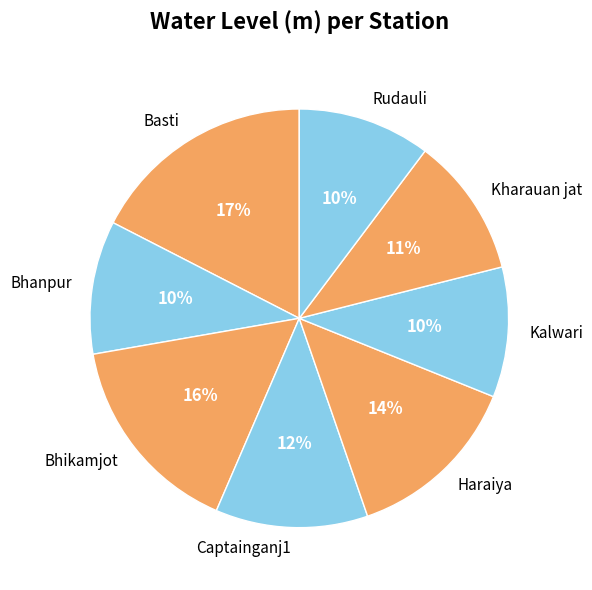

How many slices are in this pie chart?

8